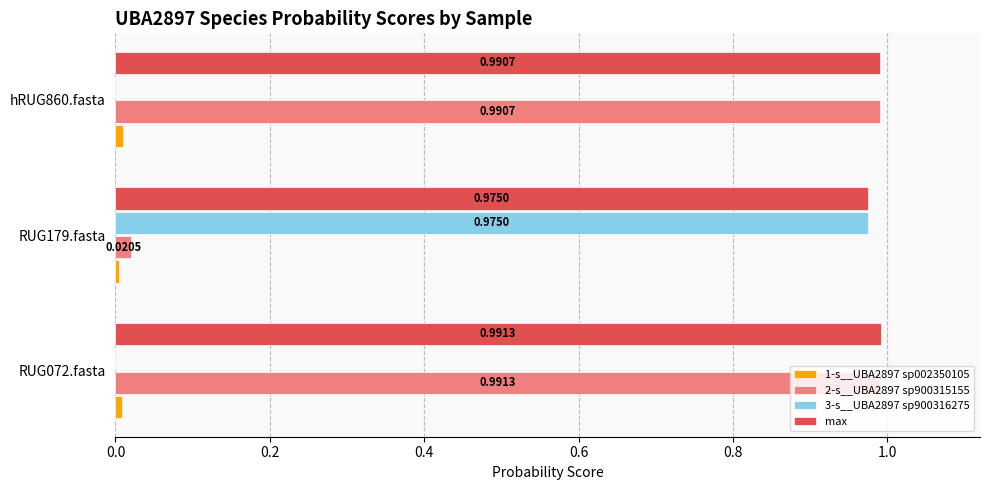

What is the total value across all series at RUG179.fasta?

2.0